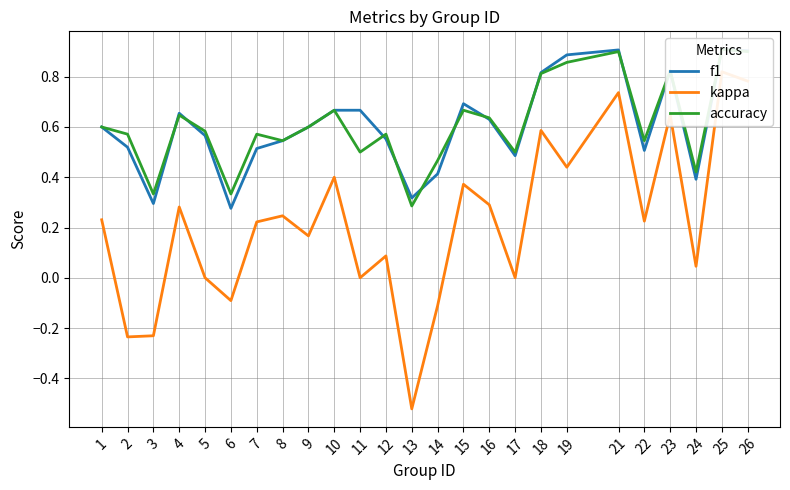

How many values in the kappa series exceed 0?

17